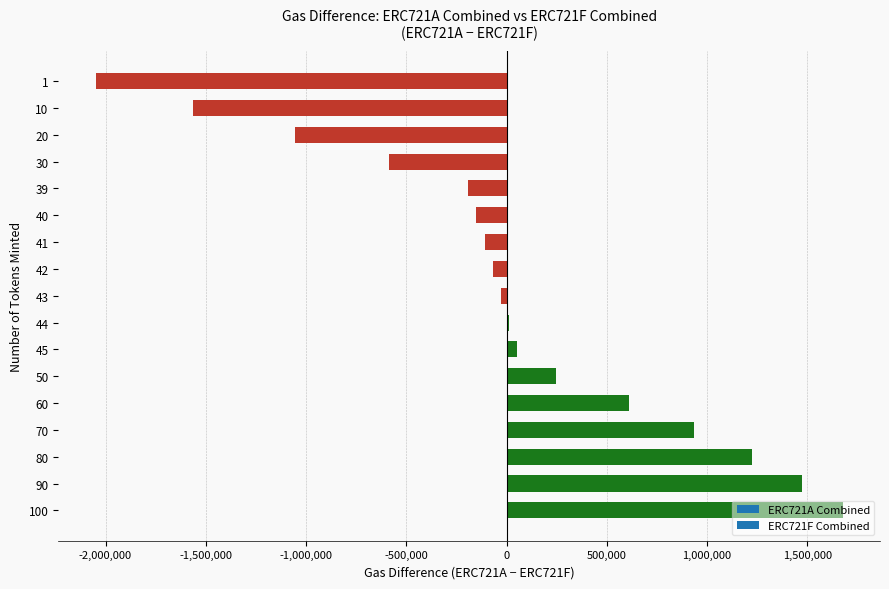

What is the change in value from 30 to 44?

+597681